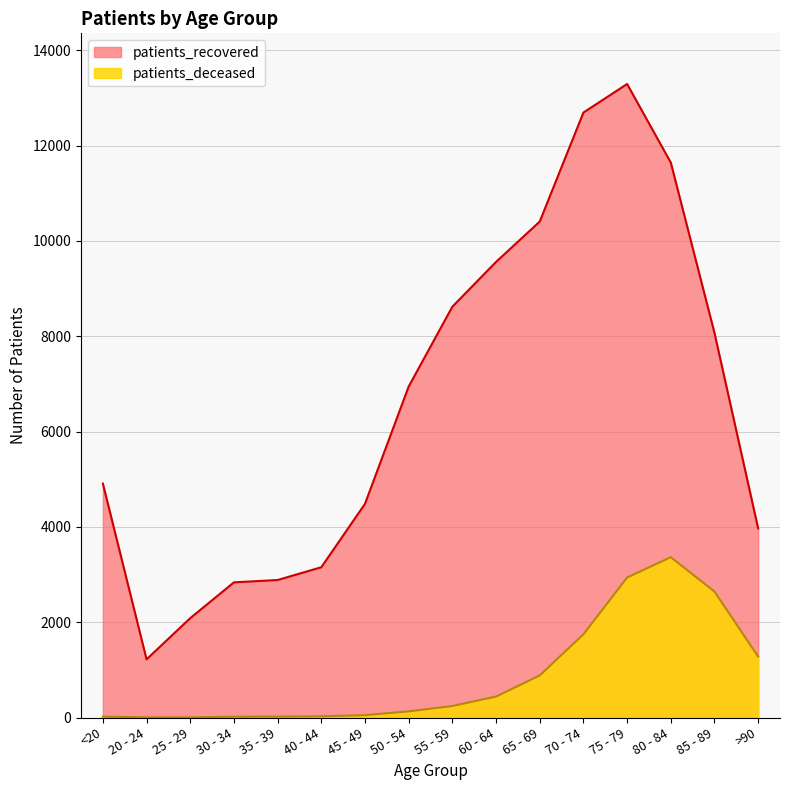

What is the average value of the patients_deceased series?

862